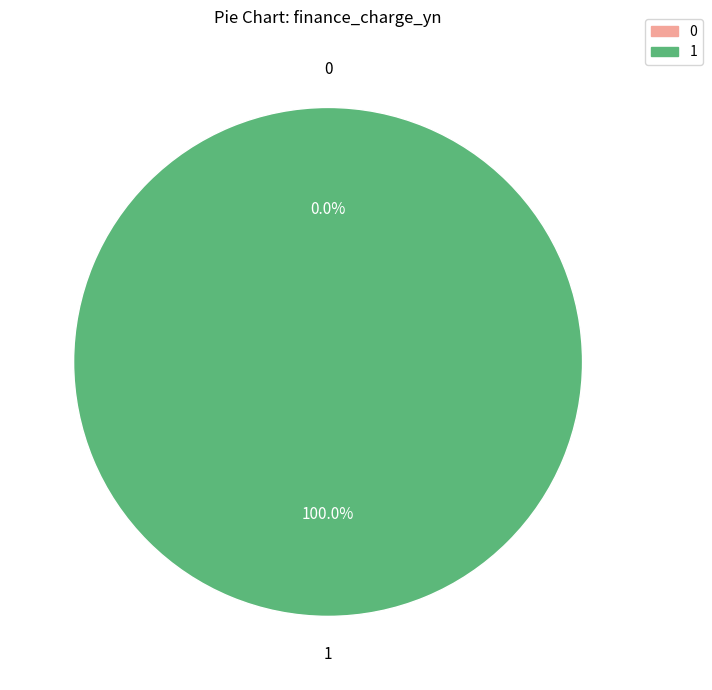

What percentage is the 1 slice, to the nearest percent?

100%